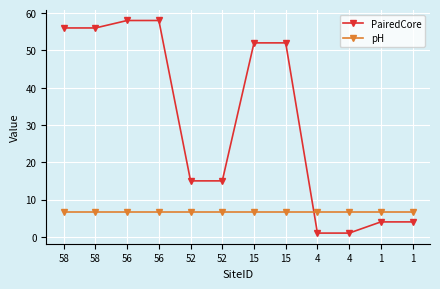

Where do pH and PairedCore first cross each other?

15 and 4